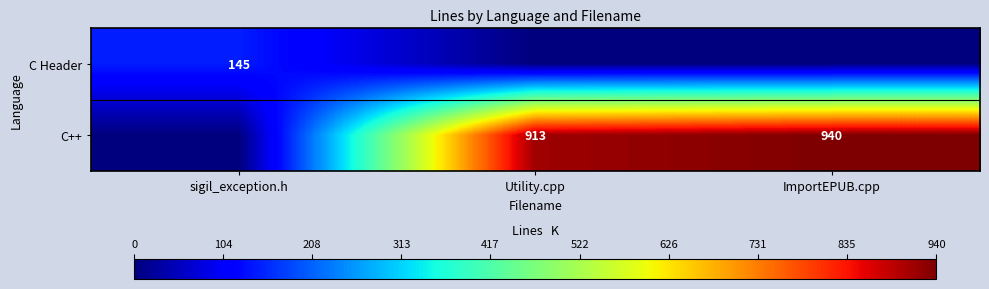

Is it true that C Header equals 145 at sigil_exception.h?

True